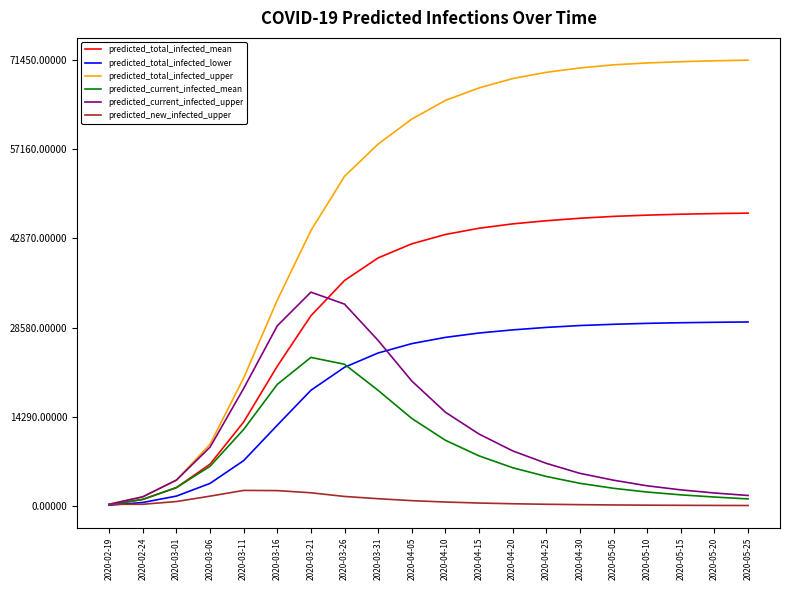

Which series has the largest range (max minus min)?

predicted_total_infected_upper